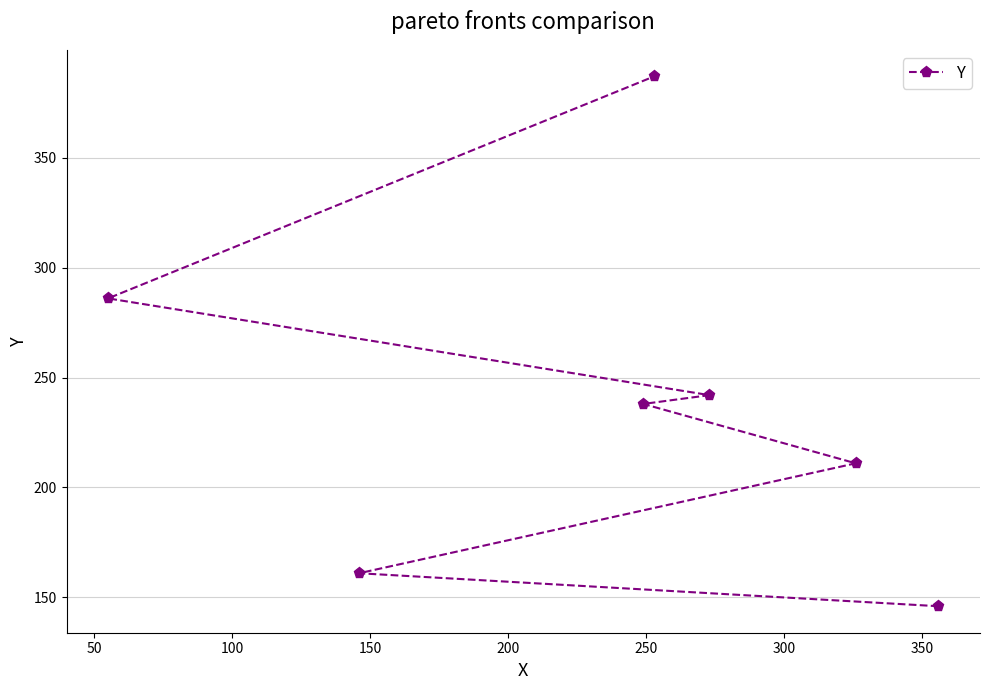

What is the smallest value displayed?

146